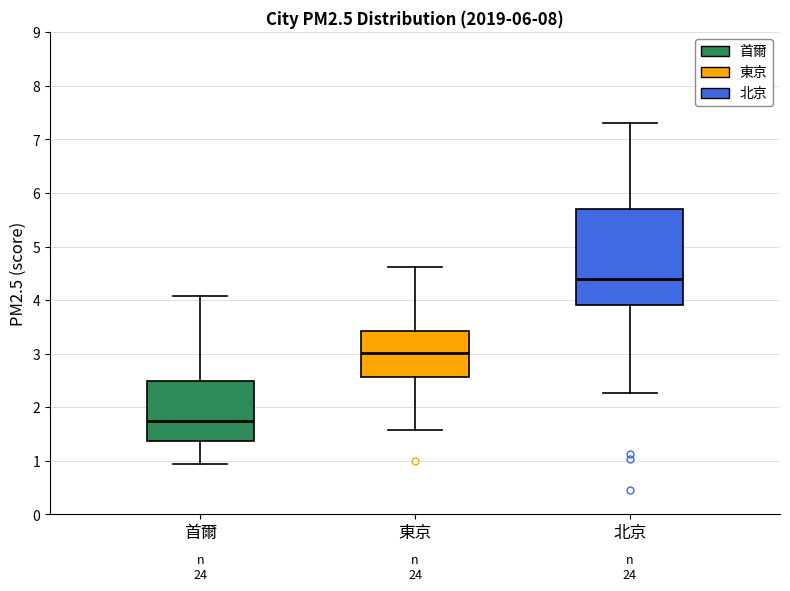

Where does the upper whisker of the box for 首爾 end on the y-axis? The values are not printed on the chart, so give them approximately, as read against the axis.

4.1